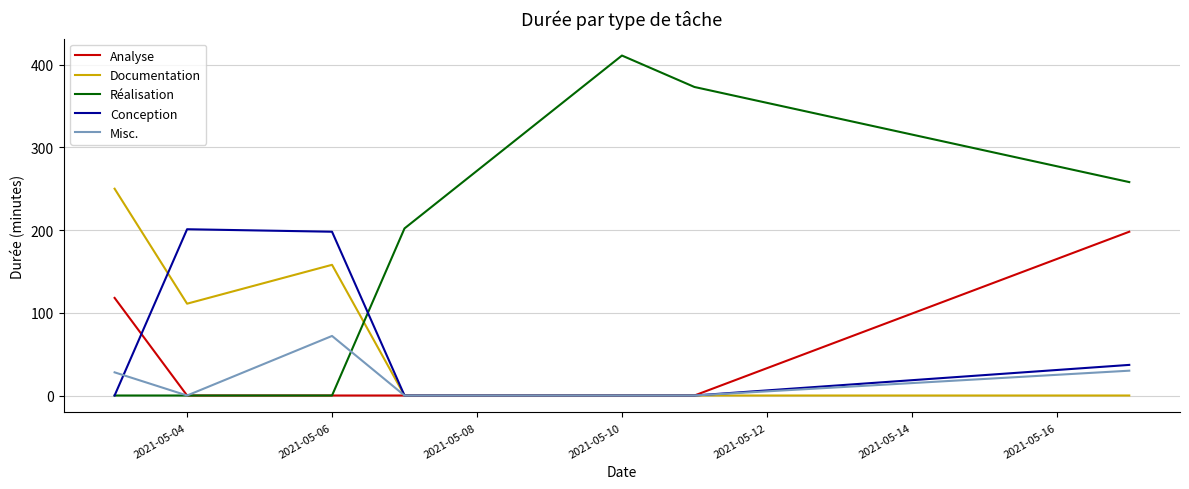

Which series has the widest spread of values?

Réalisation